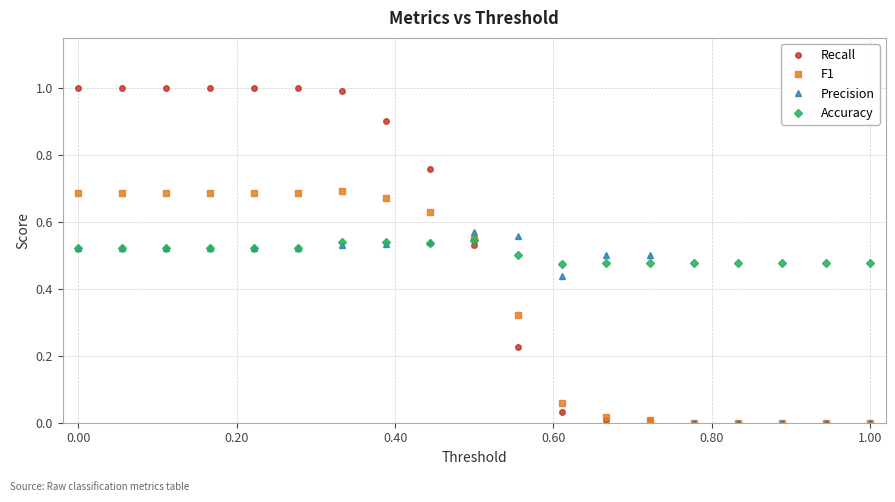

Which series has the widest spread of values?

Recall